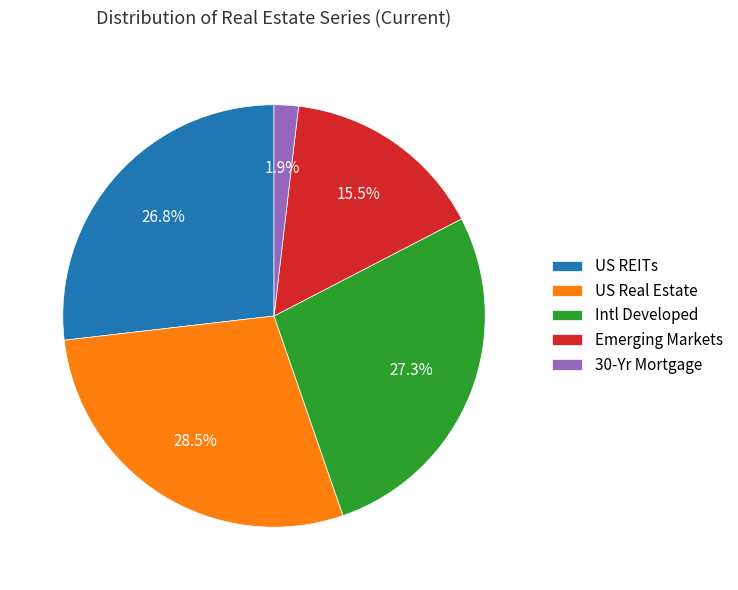

To the nearest percent, what is the combined percentage of Emerging Markets and US REITs?

42%